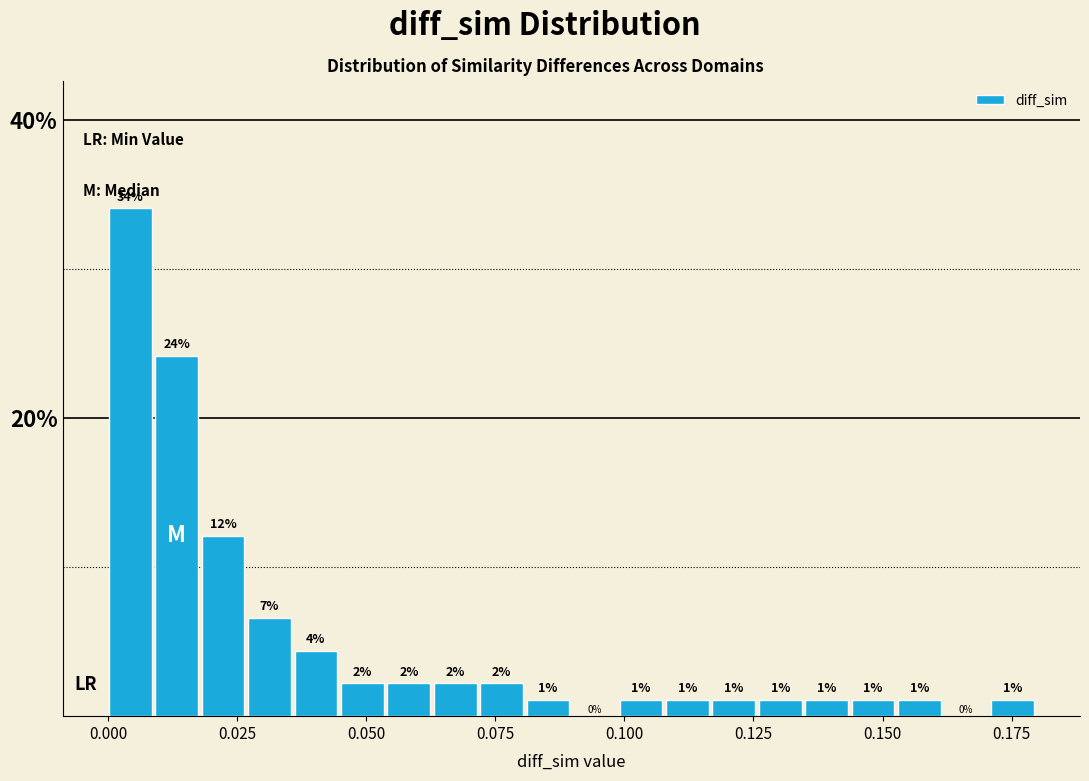

Around what value on the x-axis is the tallest bar? Give the approximate position of its centre, as read against the axis.

0.005